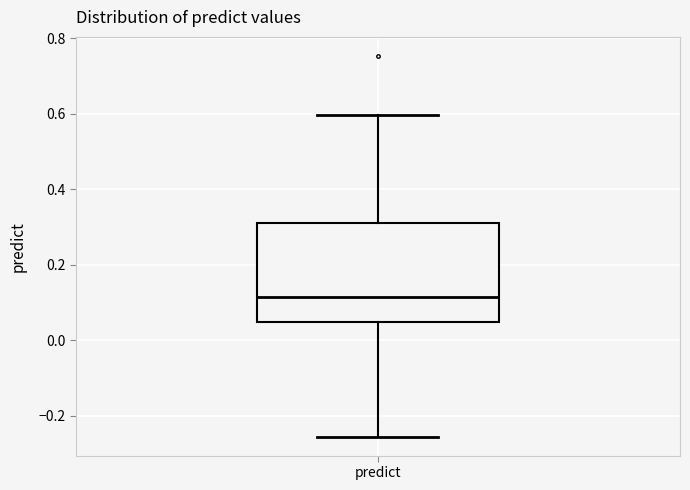

Where is the upper edge of the box for predict on the y-axis? The values are not printed on the chart, so give them approximately, as read against the axis.

0.32